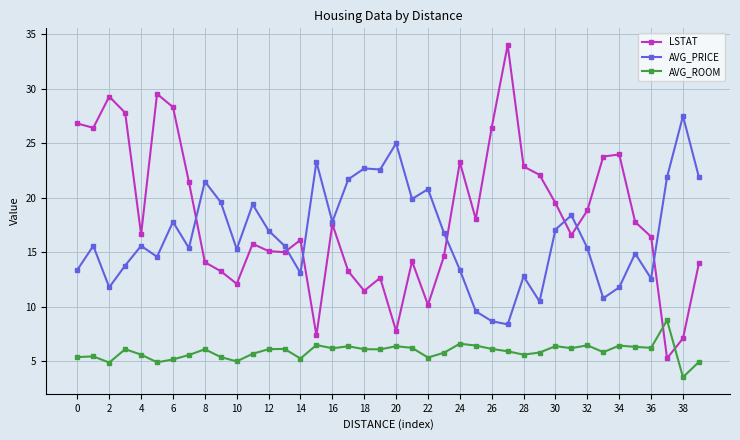

What is the greatest value displayed?

34.0